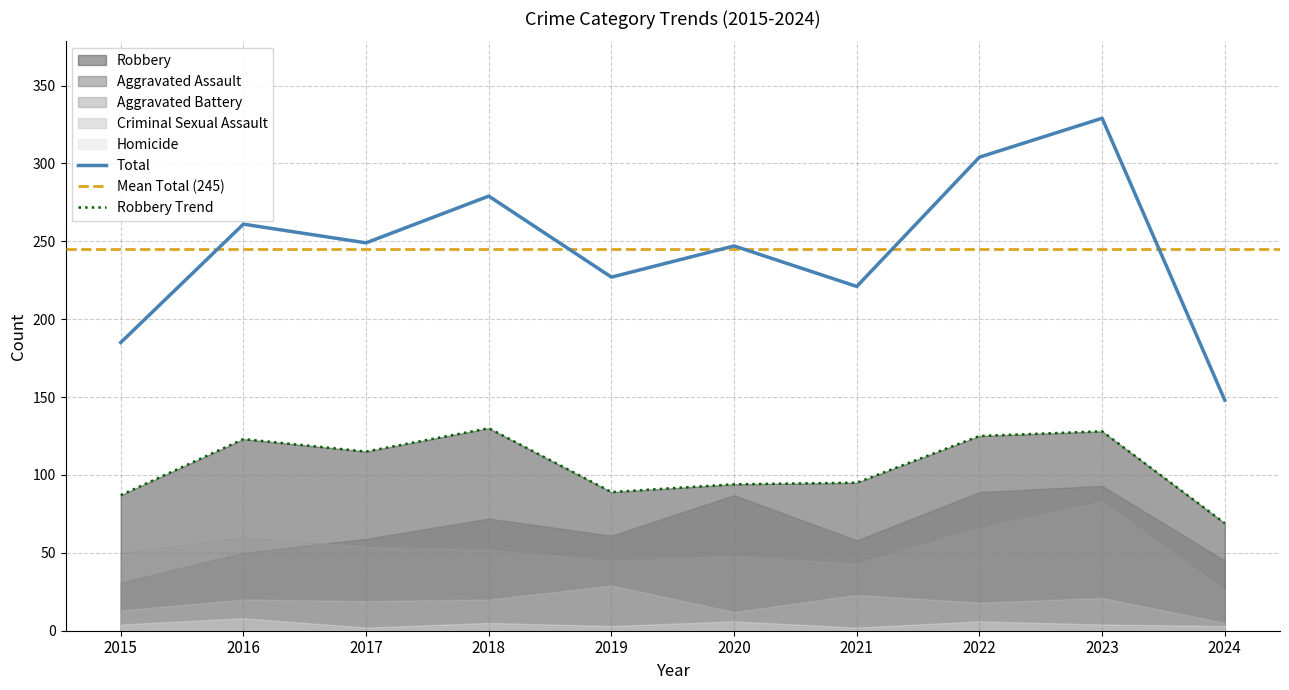

At which category does Total reach its first local peak?

2016